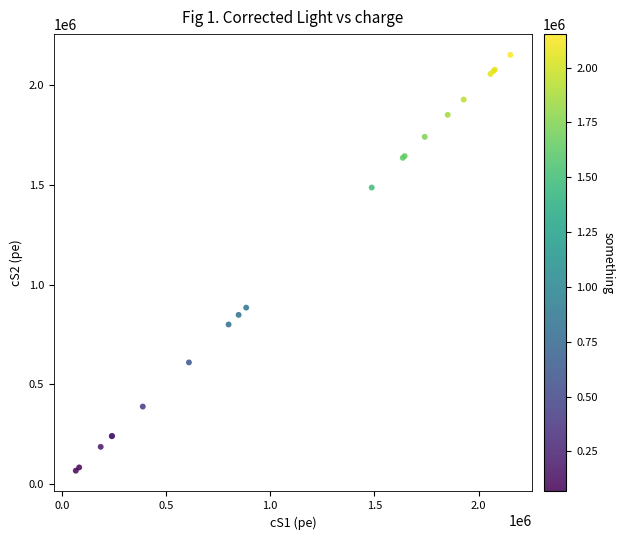

What Y value in the scatter plot is closest to 1110010?

884977